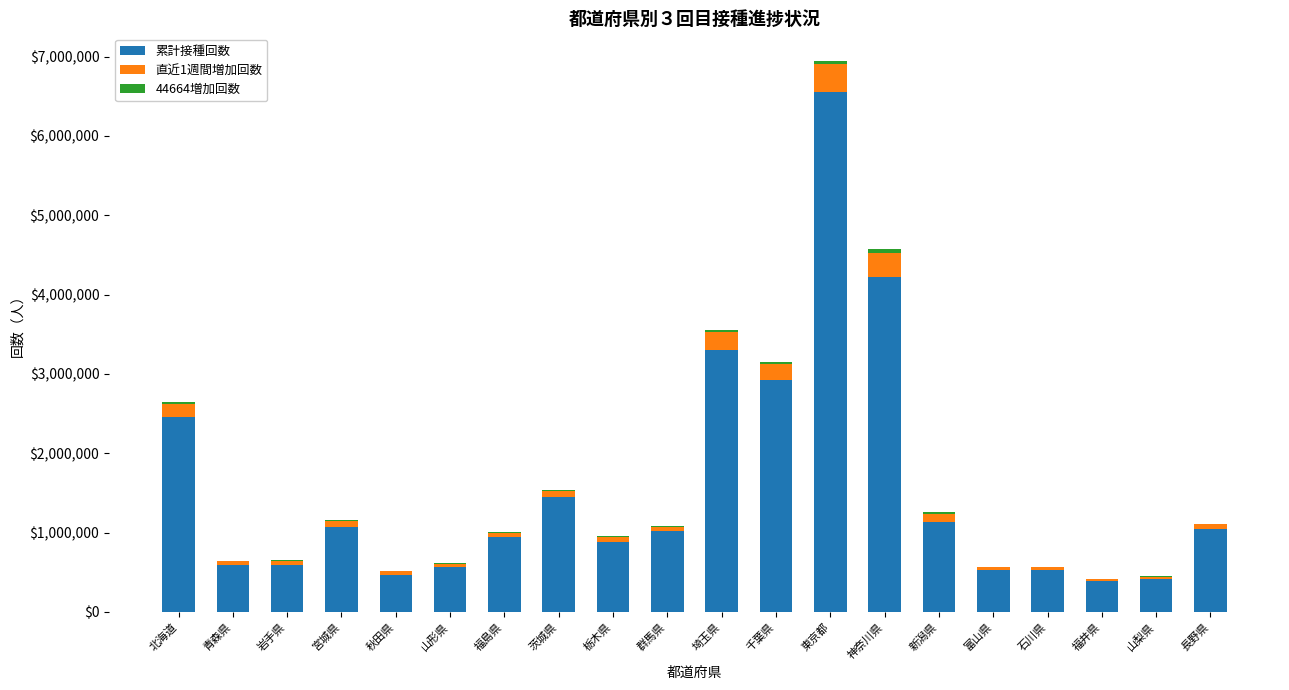

Is it true that 累計接種回数 equals 645584 at 福井県?

False